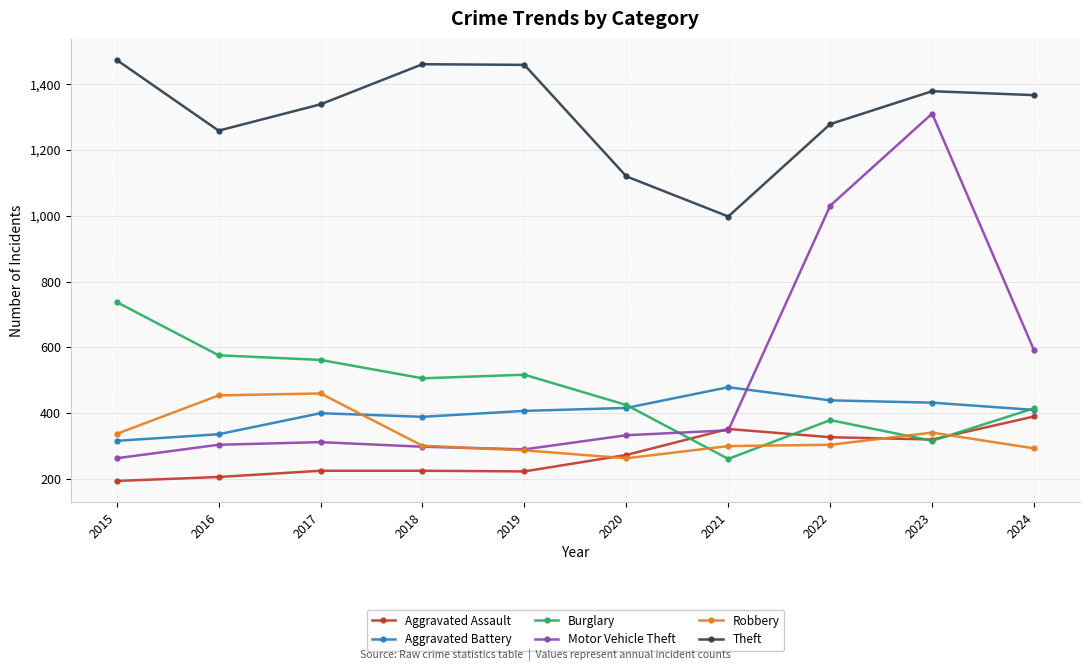

True or false: Burglary has a value of 506 at 2018.

True